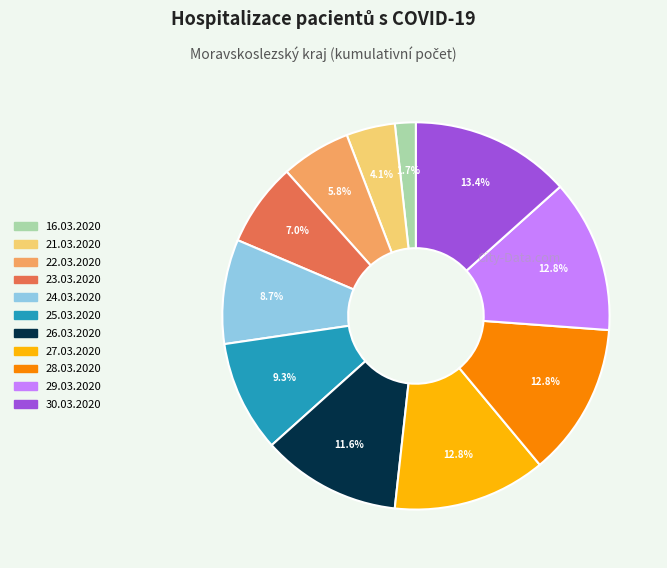

What is the ratio of the value at 30.03.2020 to the value at 29.03.2020?

1.0